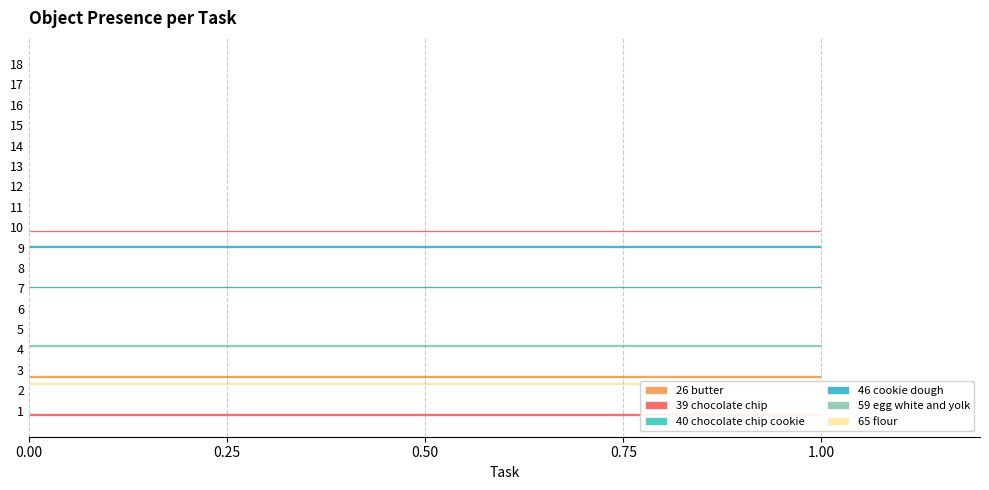

What are all the series names shown in the legend?

26 butter, 39 chocolate chip, 40 chocolate chip cookie, 46 cookie dough, 59 egg white and yolk, 65 flour